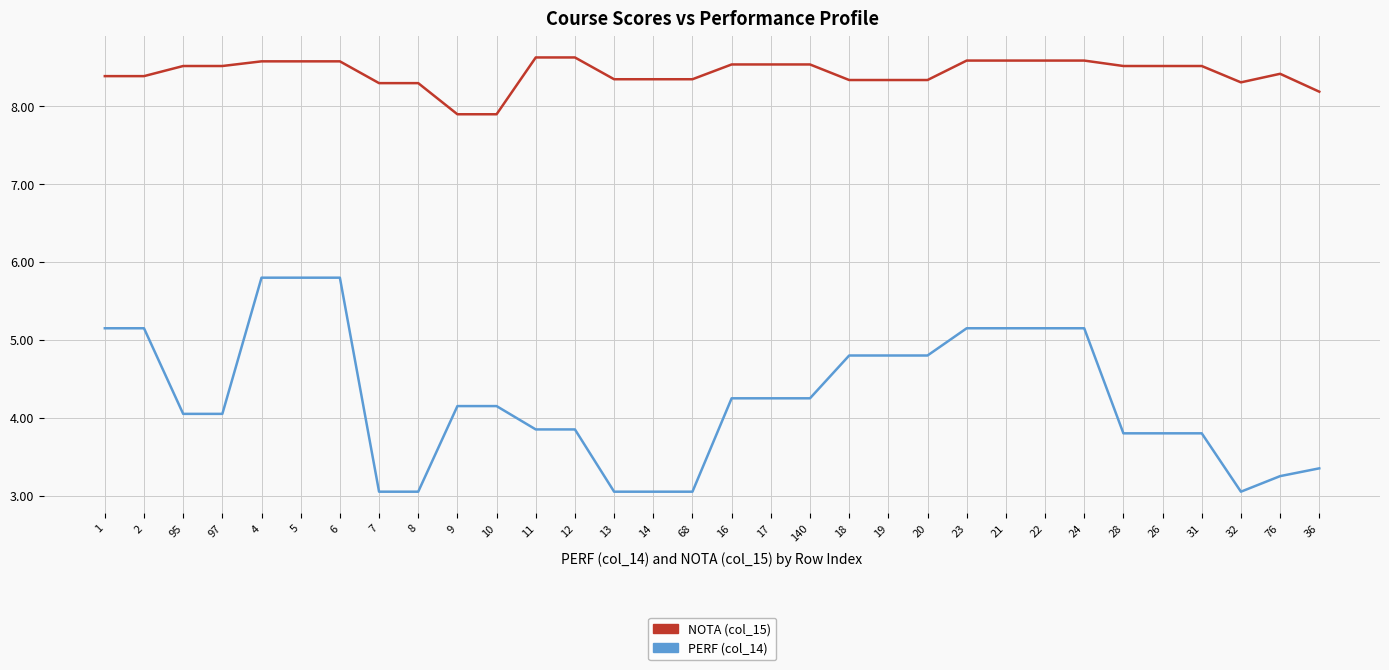

True or false: PERF (col_14) and NOTA (col_15) cross at least once.

False